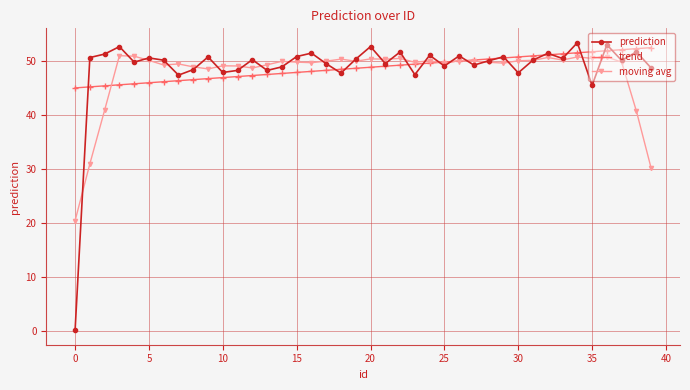

What is the maximum value for prediction?

53.3